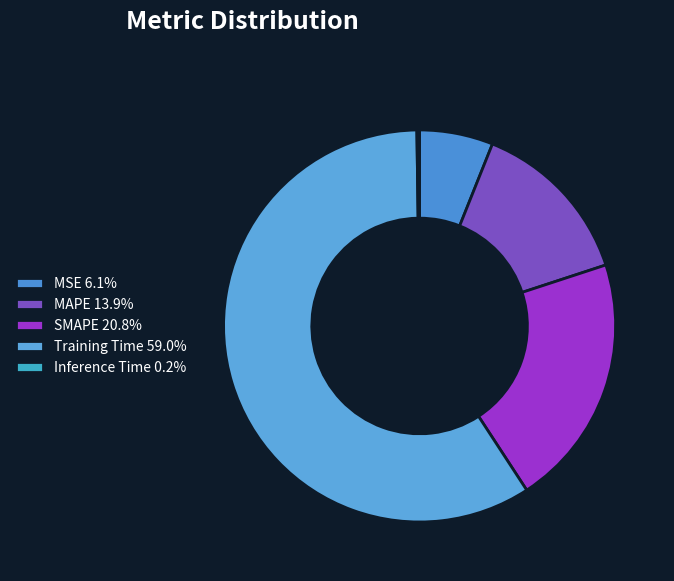

To the nearest percent, what is the difference between the MAPE and Inference Time slice percentages?

14%